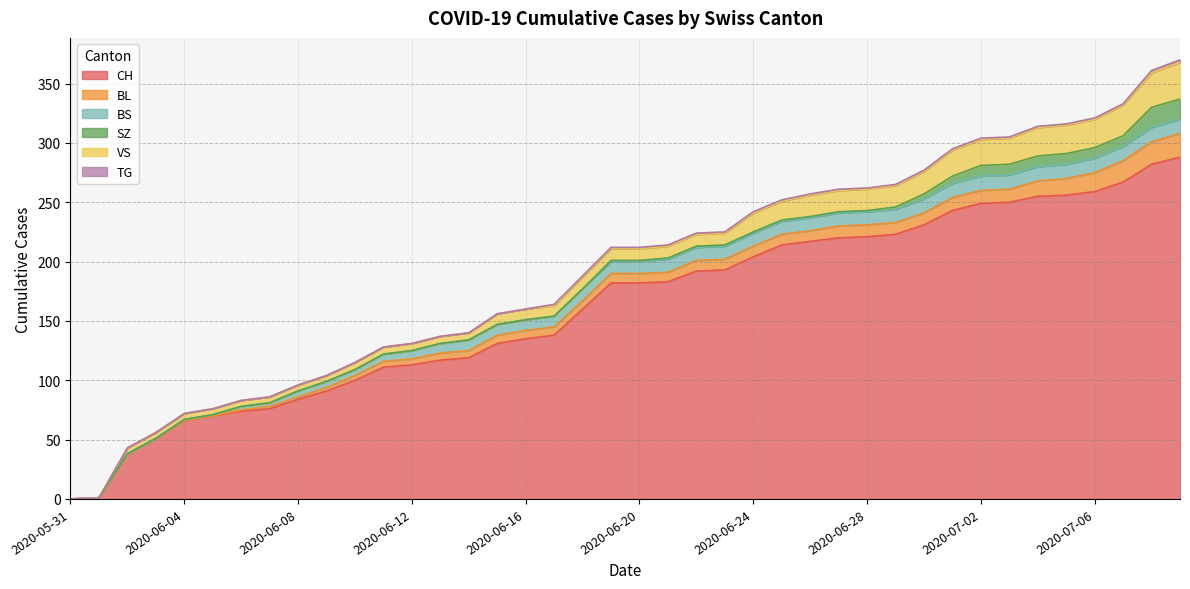

What position from the left is 2020-06-09?

10